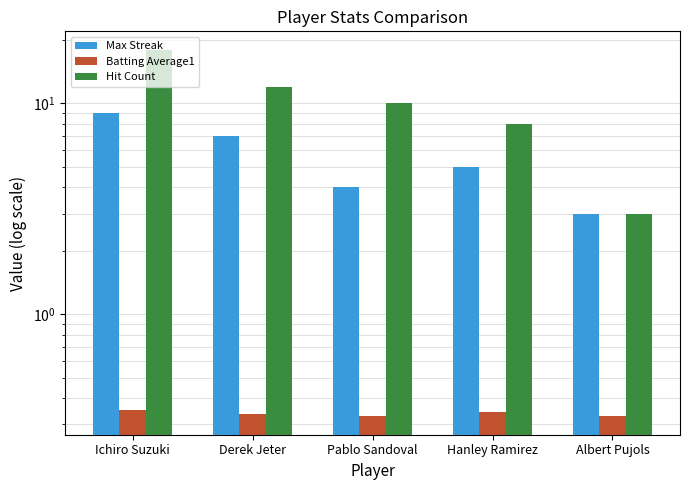

Rank the series by their average value, from highest to lowest.

Hit Count, Max Streak, Batting Average1